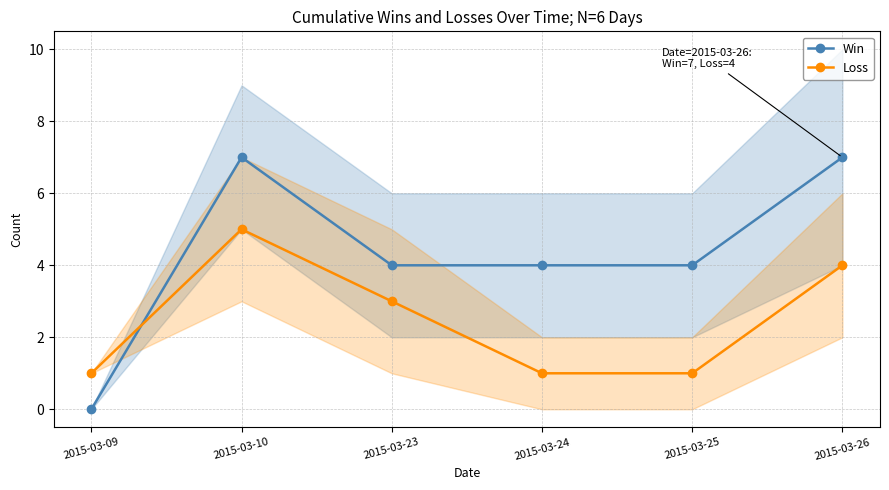

True or false: Loss and Win cross at least once.

True